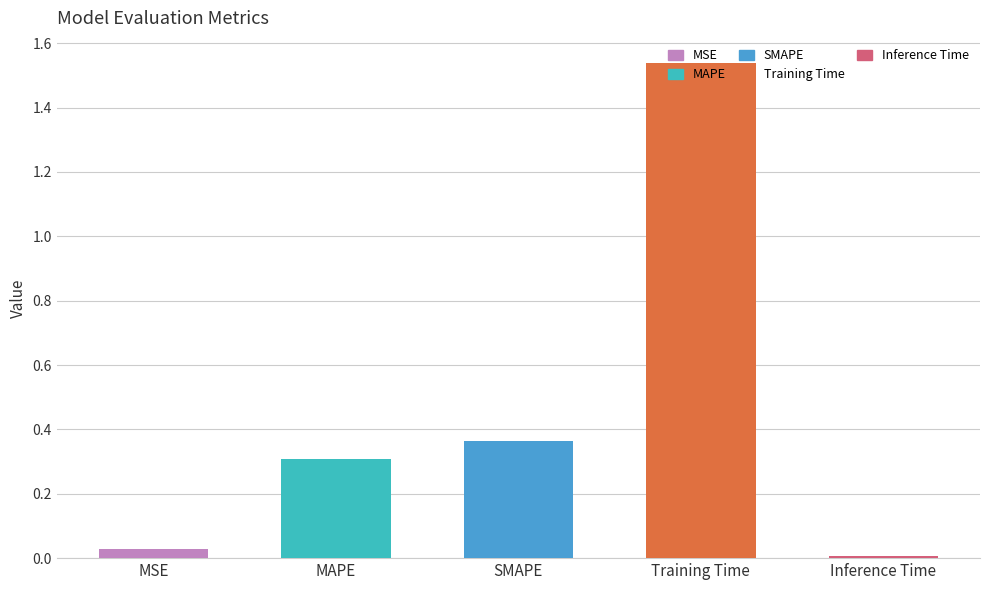

At which label is the value closest to 0?

Inference Time